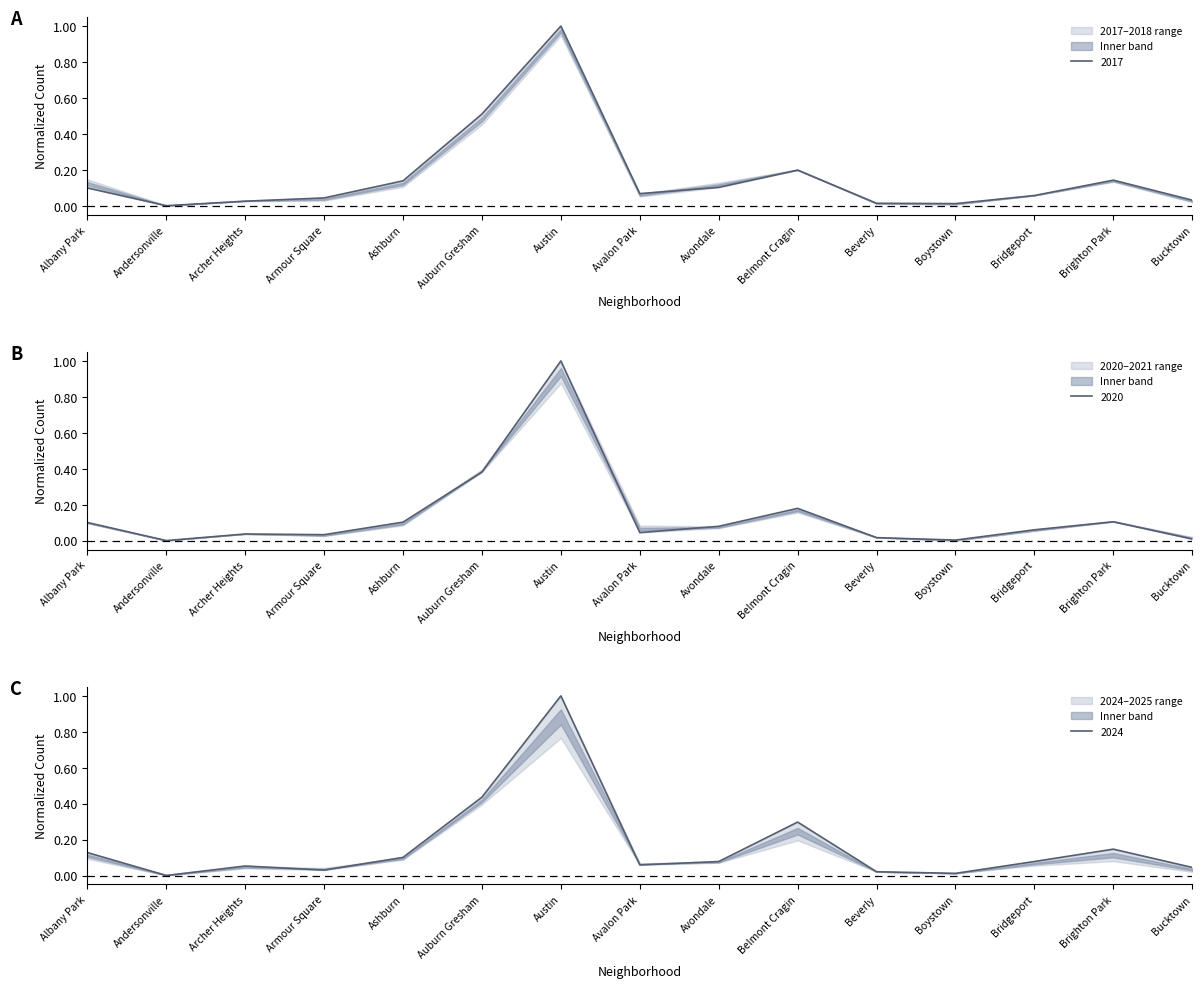

What is the sum of the 2018 values at Austin and Archer Heights?

1.0